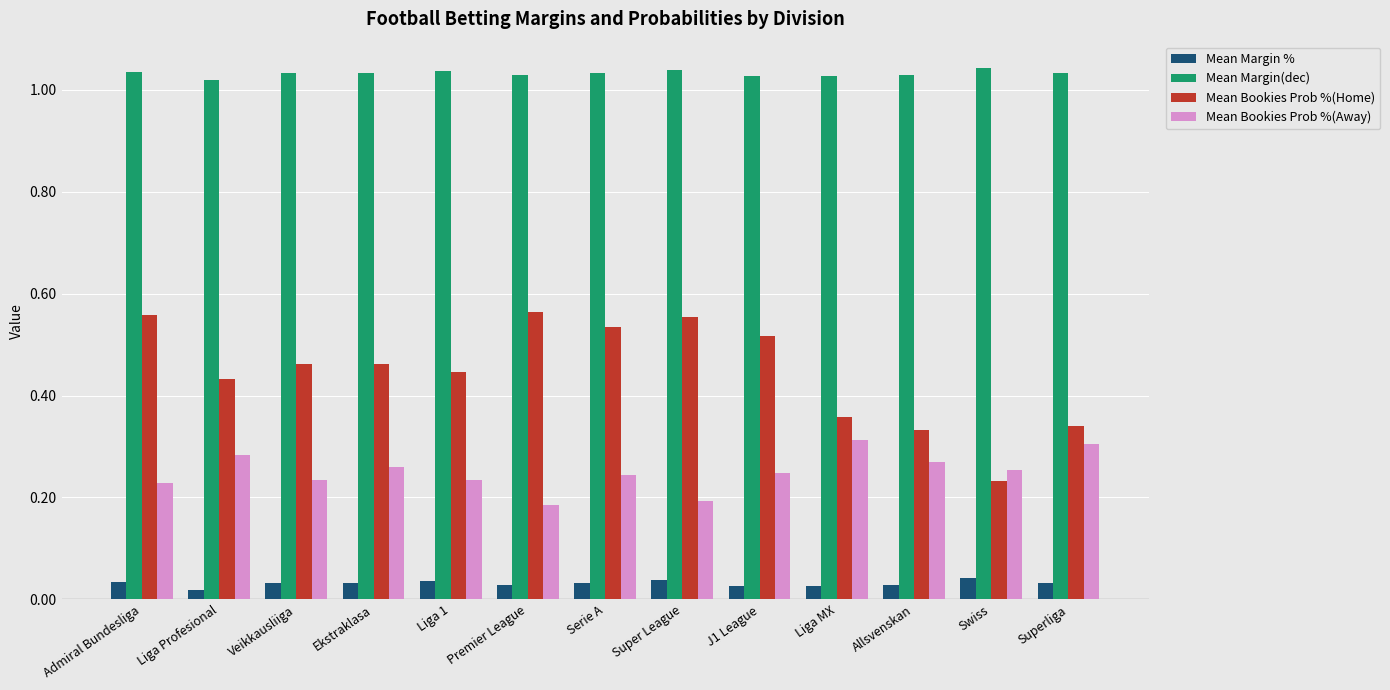

Which series has the largest range (max minus min)?

Mean Bookies Prob %(Home)